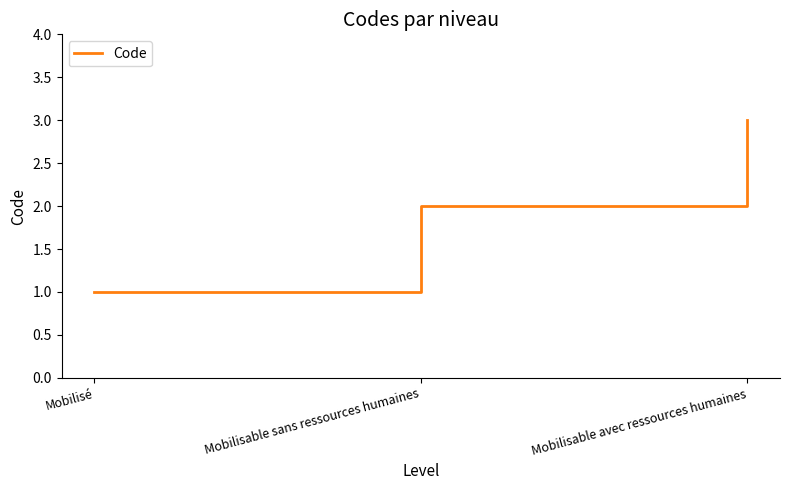

Rank the categories by value from highest to lowest.

Mobilisable avec ressources humaines, Mobilisable sans ressources humaines, Mobilisé